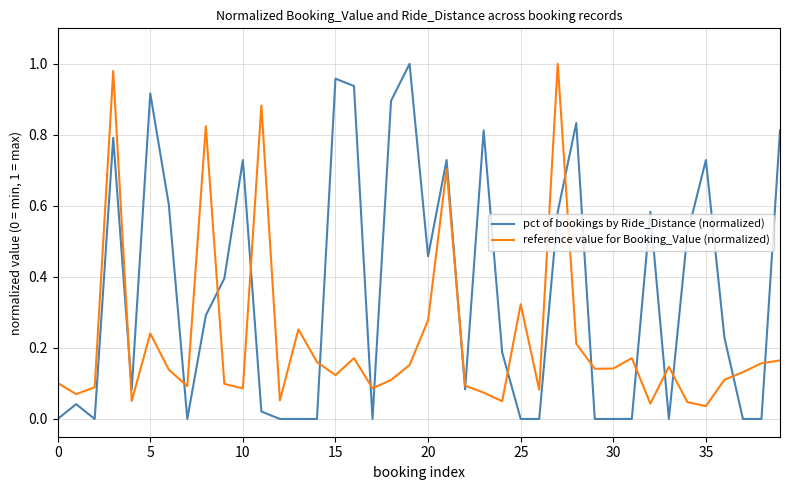

List the series in order of their overall mean, lowest first.

reference value for Booking_Value (normalized), pct of bookings by Ride_Distance (normalized)